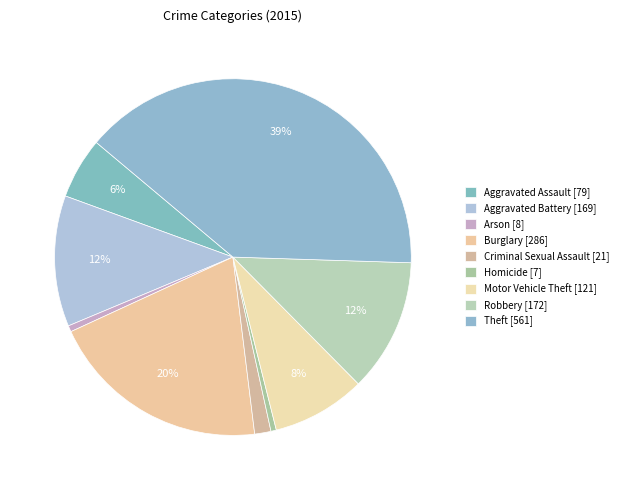

What is the change in value from Robbery to Theft?

+389